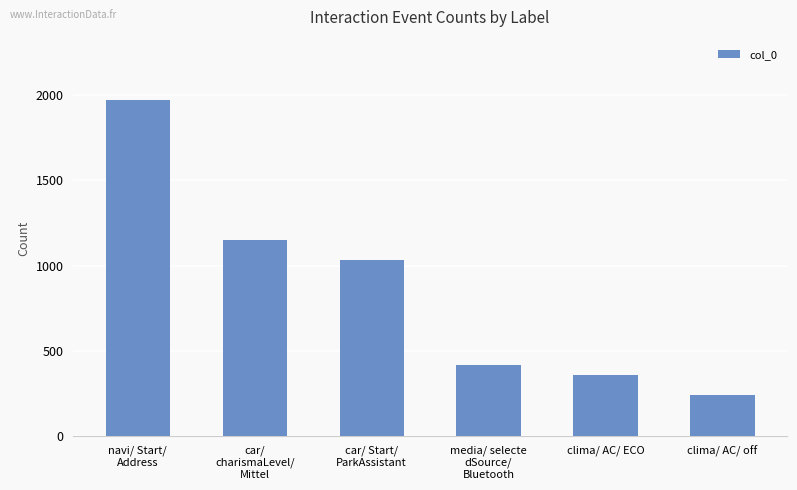

Reading right to left, what are all the values shown in this chart?

242	360	419	1030	1150	1970